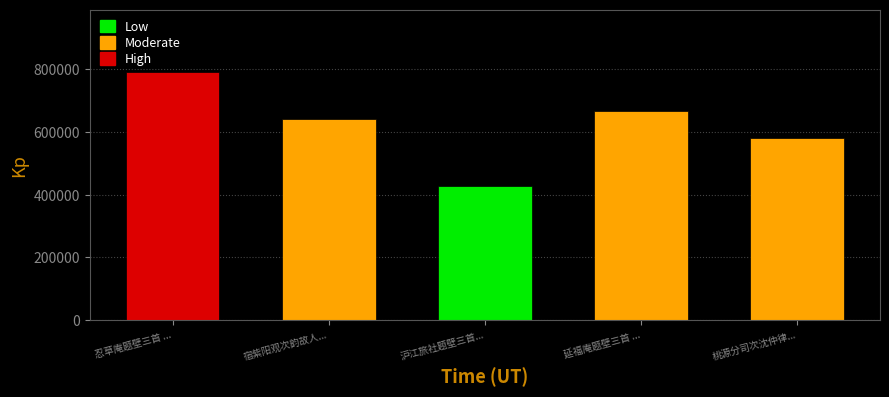

What is the maximum value shown in the chart?

792484